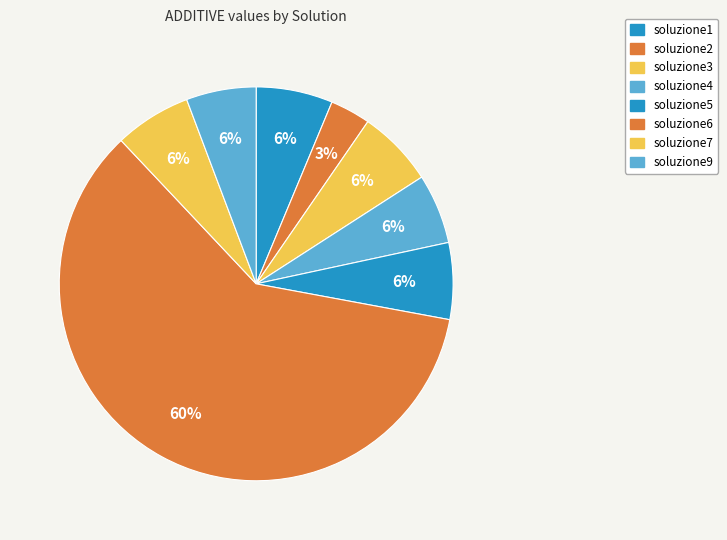

Combined, do soluzione3 and soluzione9 account for over 50%?

No